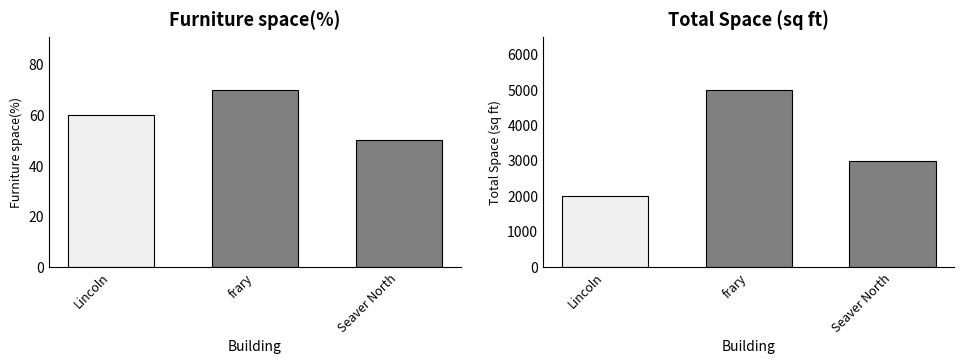

Reading left to right, extract all data points from this chart.

Furniture space(%): Lincoln=60	frary=70	Seaver North=50
Total Space (sq ft): Lincoln=2000	frary=5000	Seaver North=3000